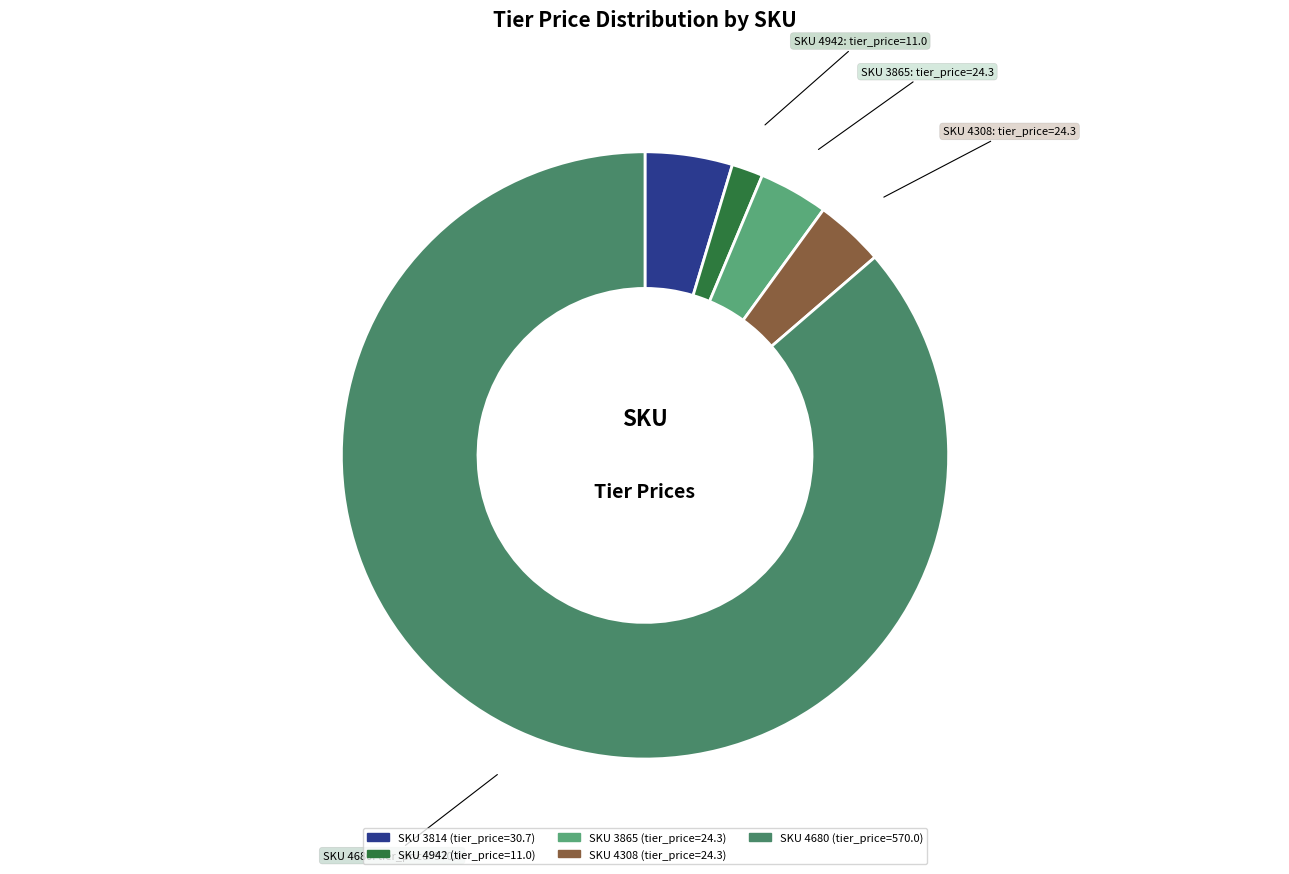

How many slices are in this pie chart?

5